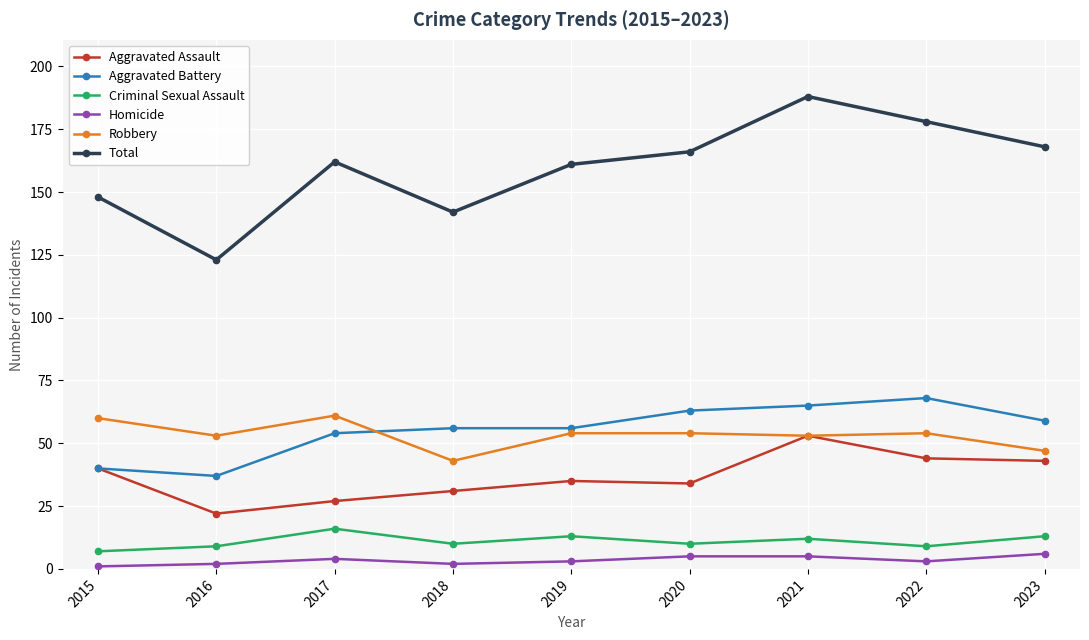

What is the difference between the highest and lowest values at 2016?

121